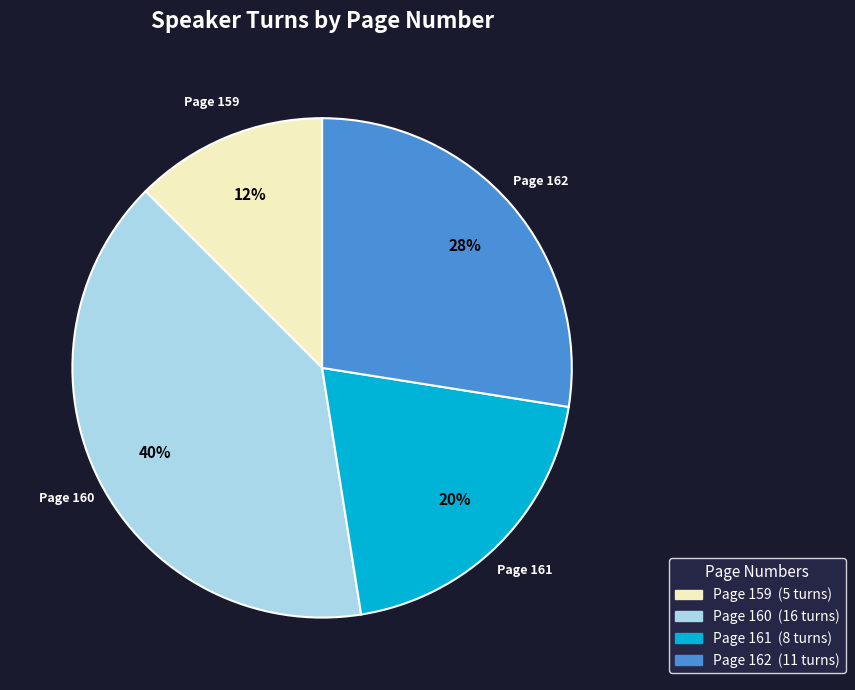

To the nearest percent, what is the average slice percentage?

25%